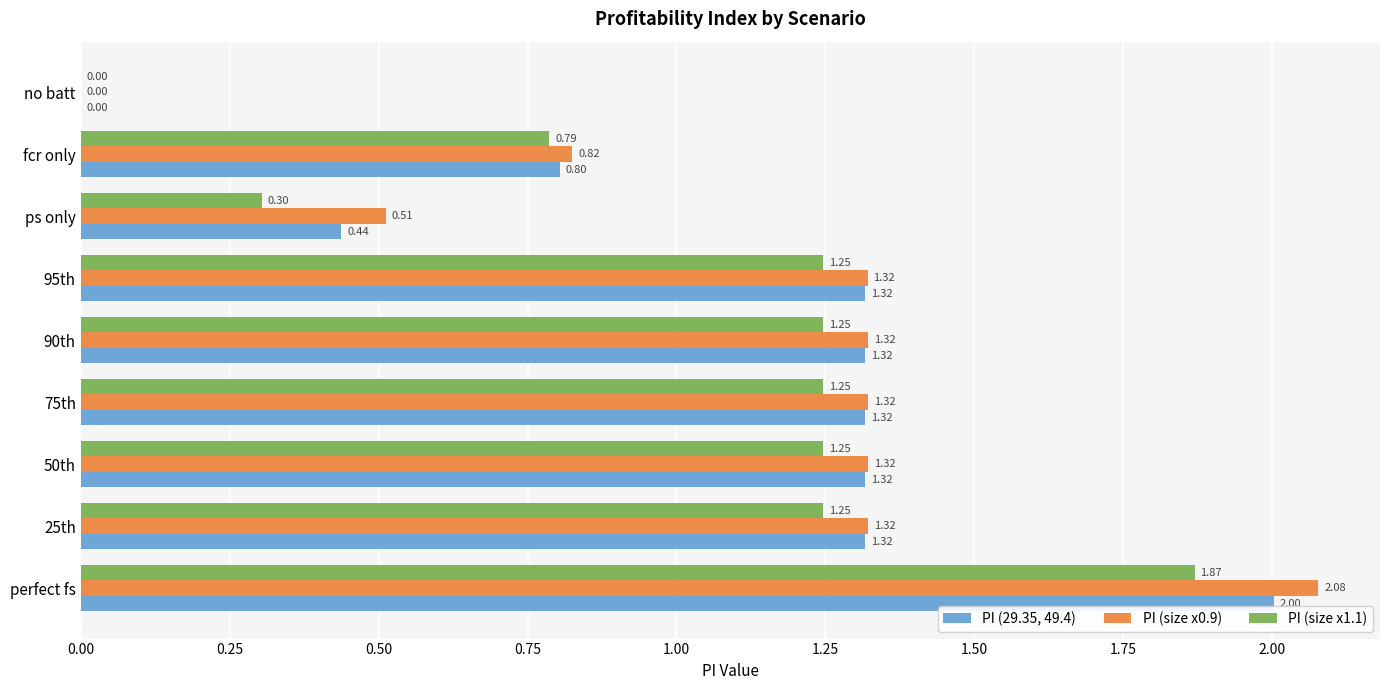

What is the sum of all PI (size x1.1) values?

9.2